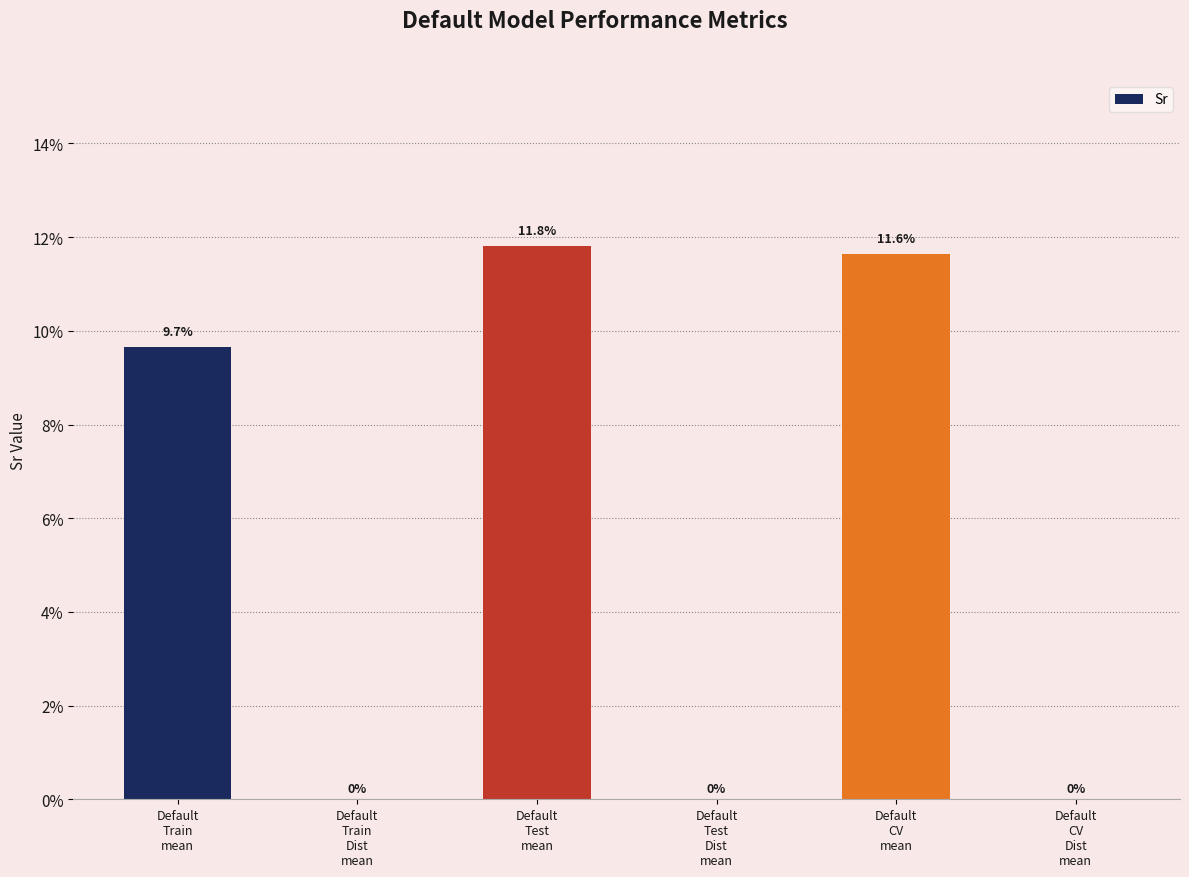

The value at Default
Train
Dist
mean is 0.0. True or false?

True